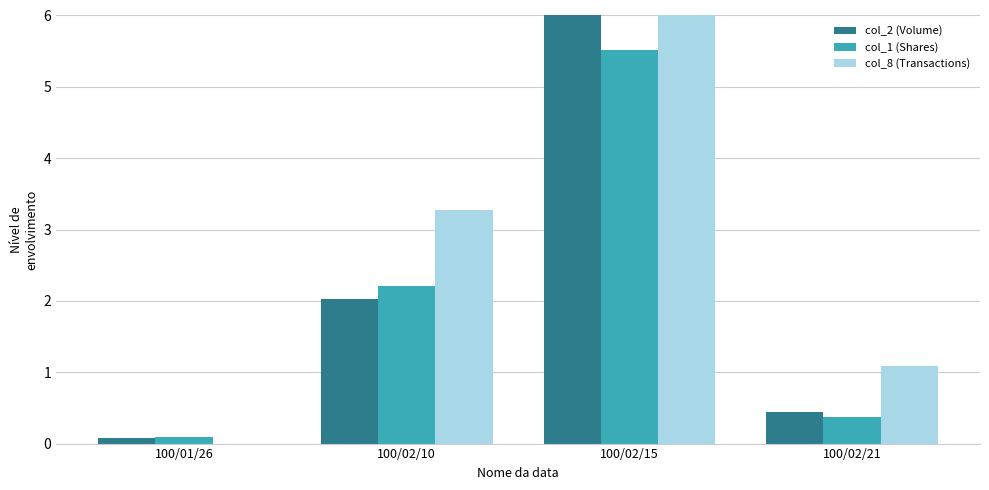

What is the sum of the col_8 (Transactions) values at 100/01/26 and 100/02/21?

1.1